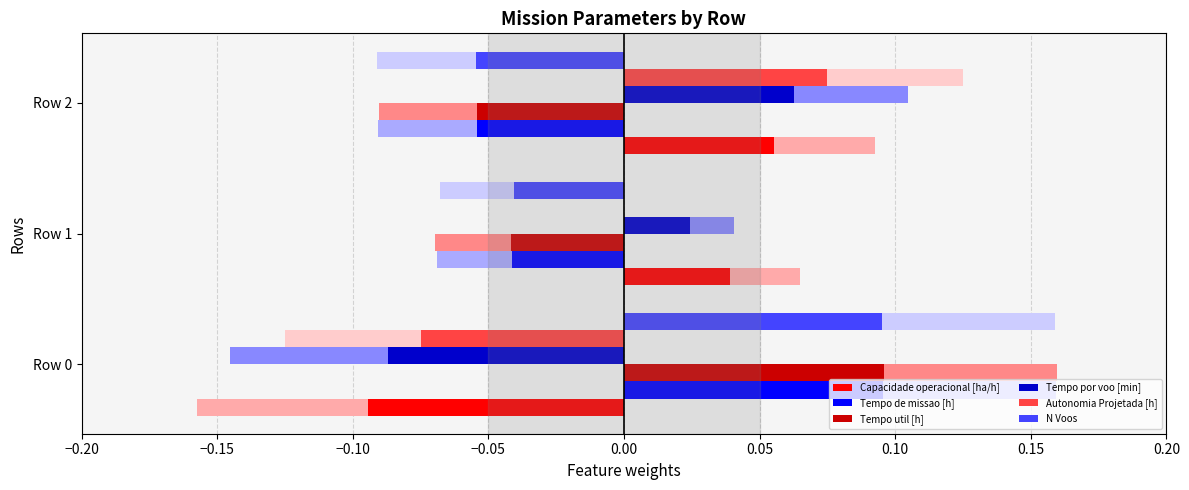

At how many categories does at least one series exceed 0?

3